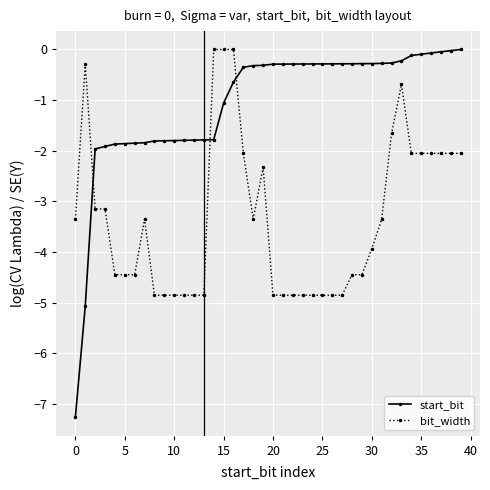

Which series has the largest total across all categories?

start_bit